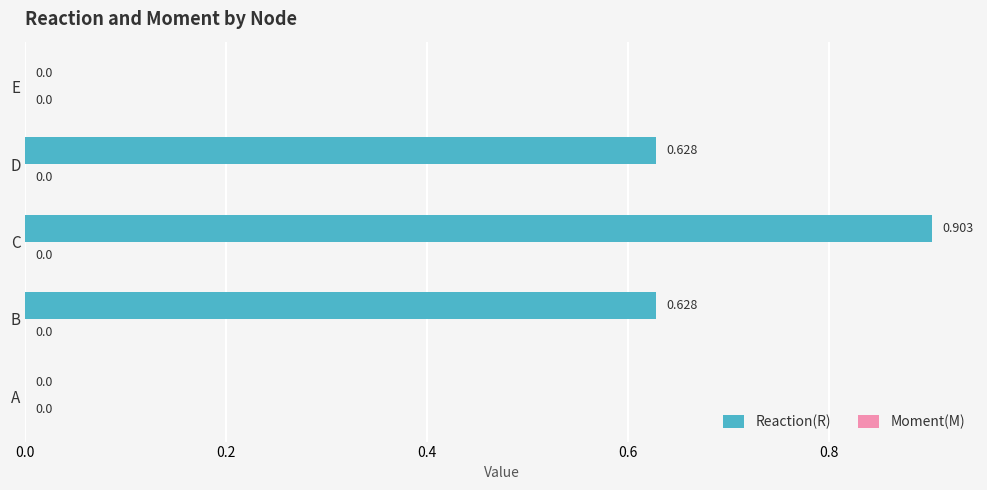

Which has a higher value, E or B?

B